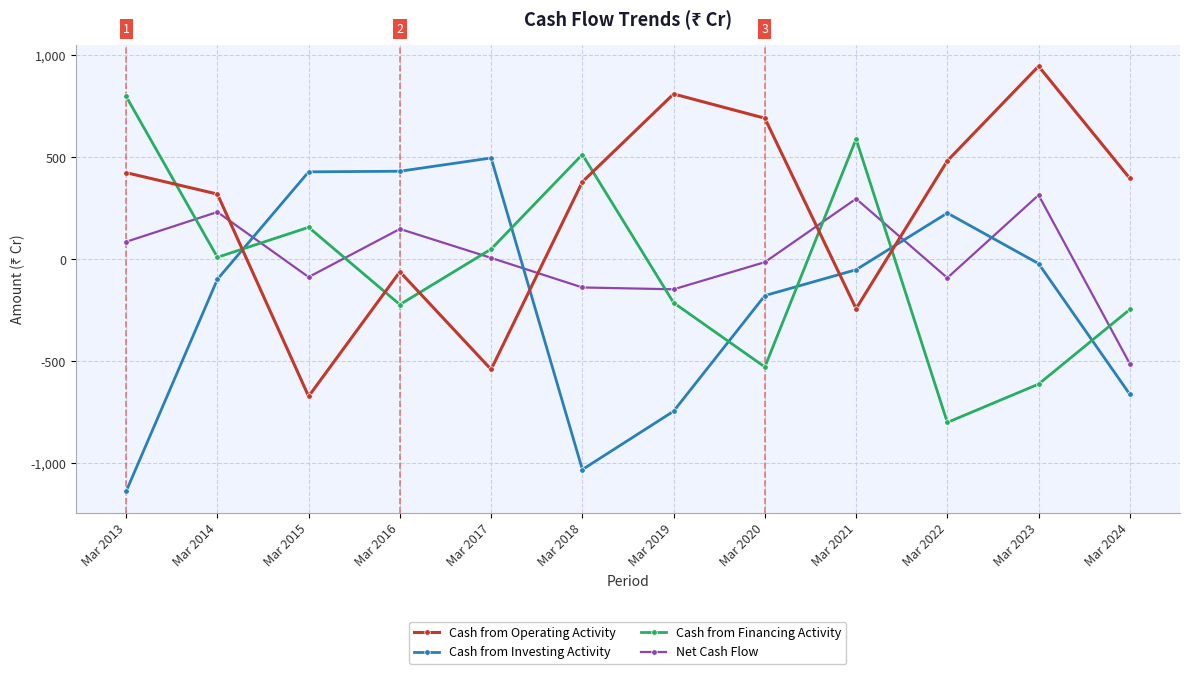

Which series has the largest total across all categories?

Cash from Operating Activity